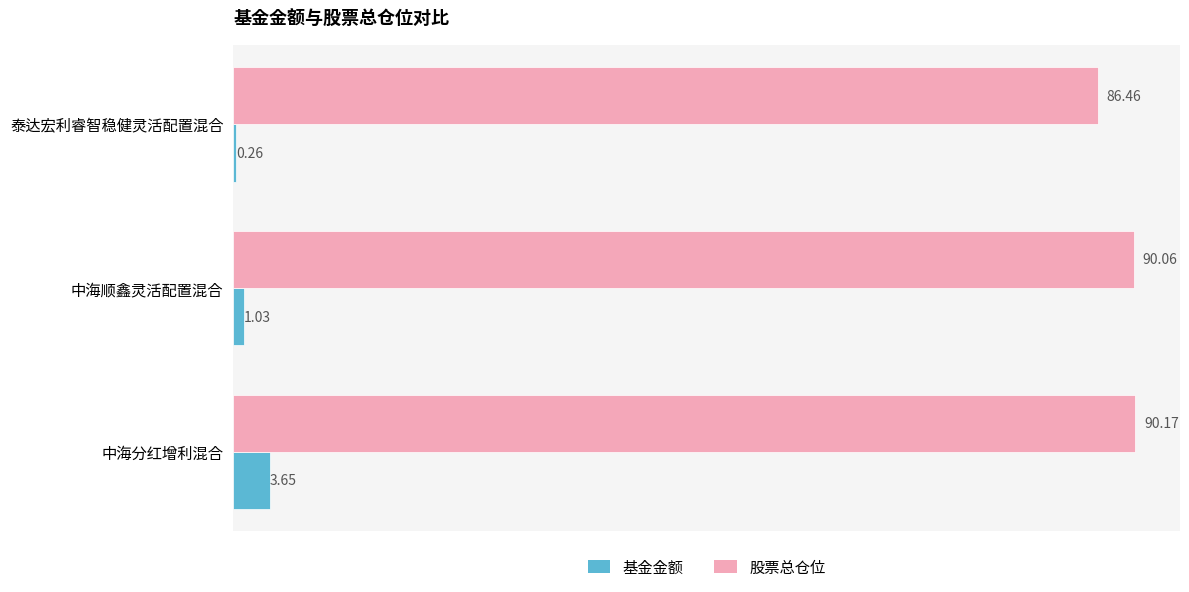

What is the sum of the 股票总仓位 values at 泰达宏利睿智稳健灵活配置混合 and 中海顺鑫灵活配置混合?

176.5